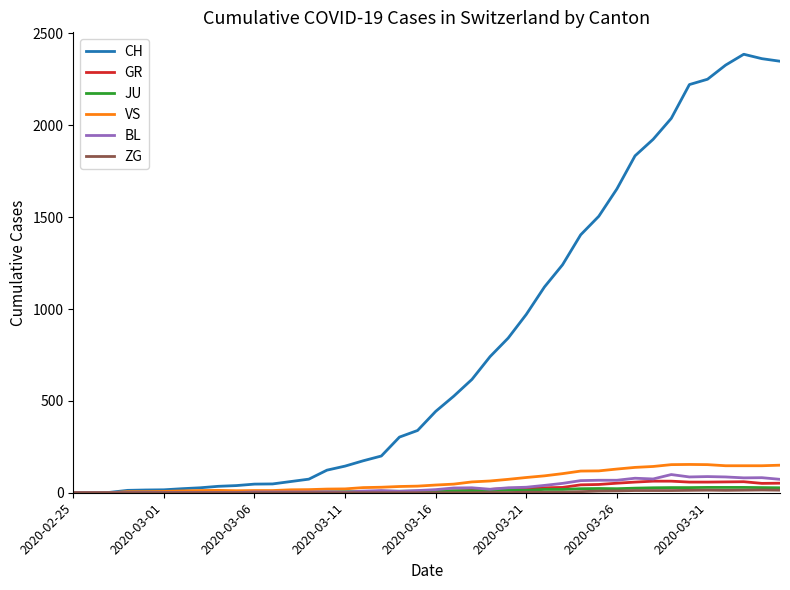

Which series has the largest range (max minus min)?

CH